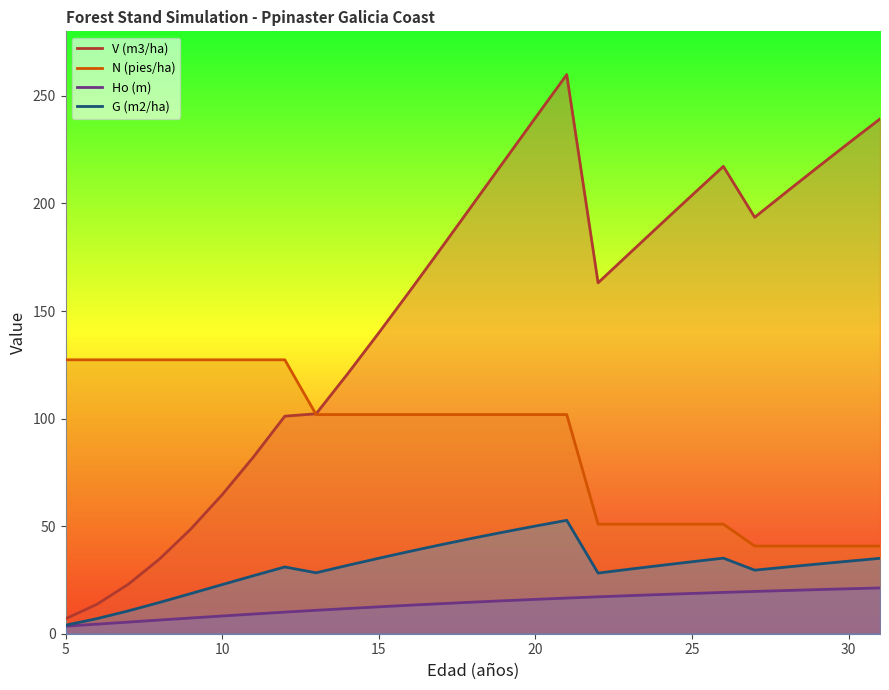

Which series has the largest total across all categories?

V (m3/ha)